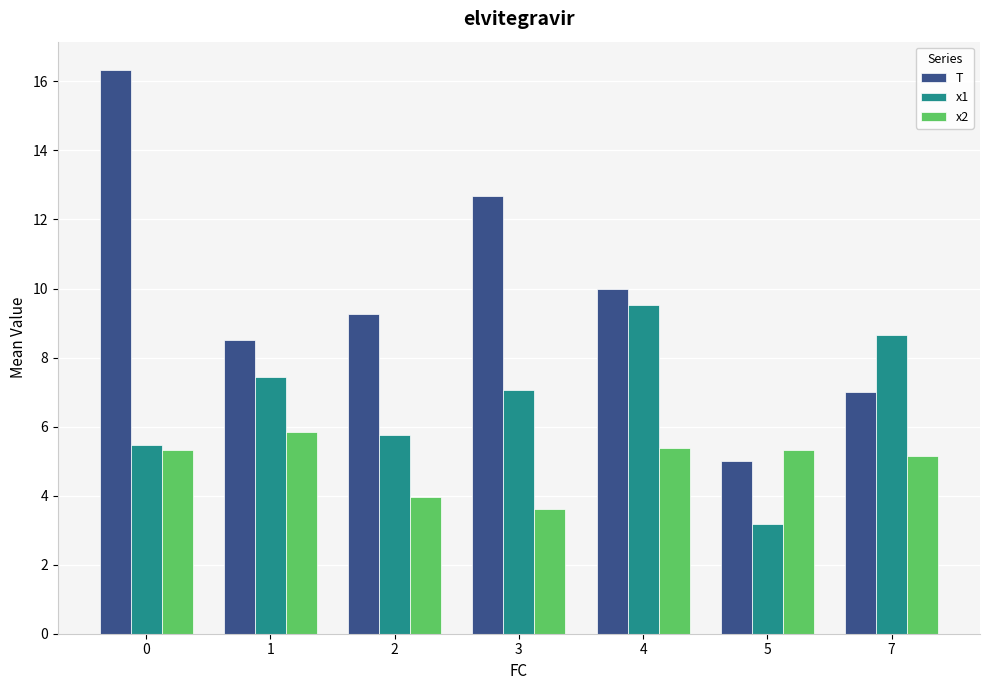

At 5, list the series in order from smallest to largest.

x1, T, x2